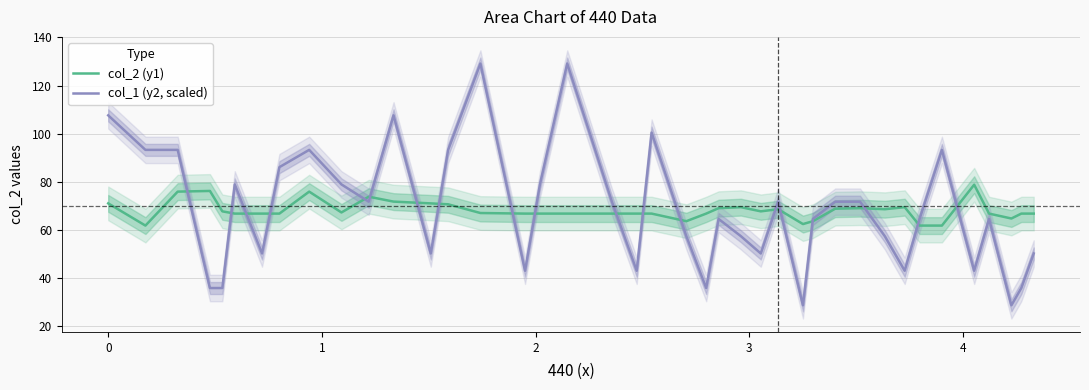

In col_2 (y1), how many points are higher than both neighbors (excluding endpoints)?

8